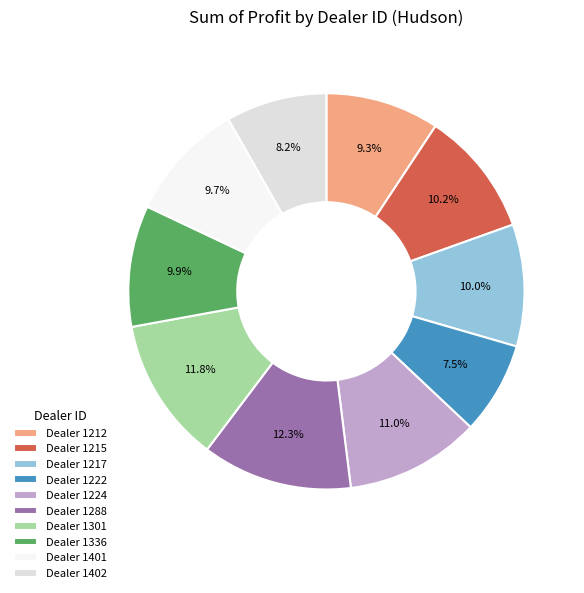

Is there a majority slice in this chart?

No